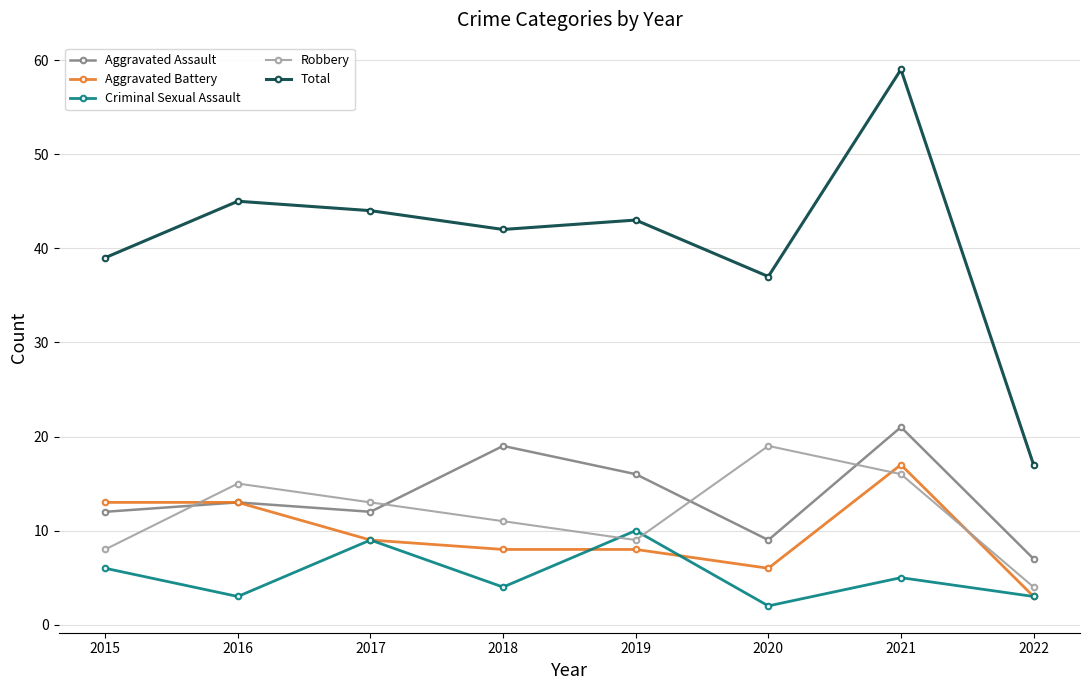

The Aggravated Battery series shows 23 at 2021. True or false?

False